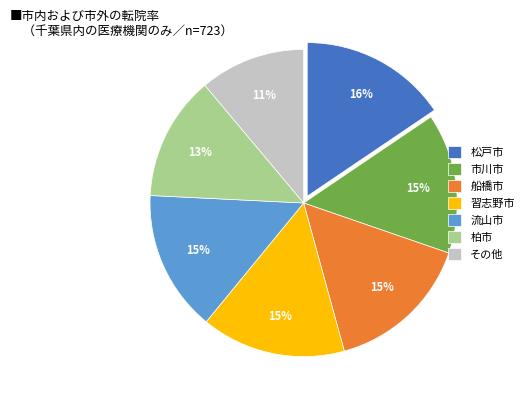

Is there a majority slice in this chart?

No